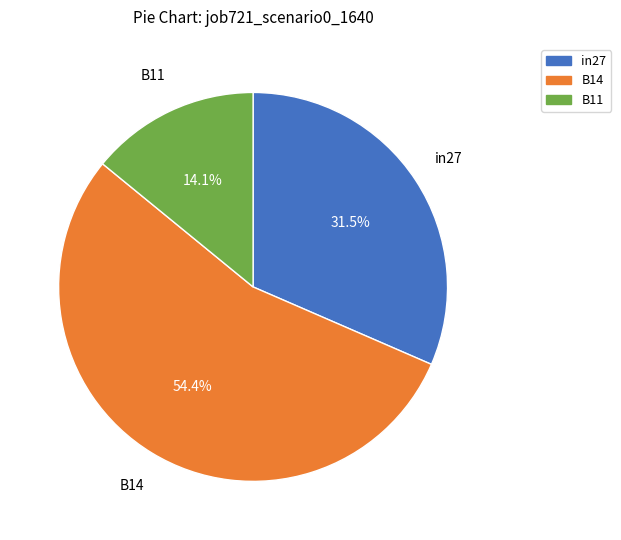

Which category has the smallest portion of the pie?

B11